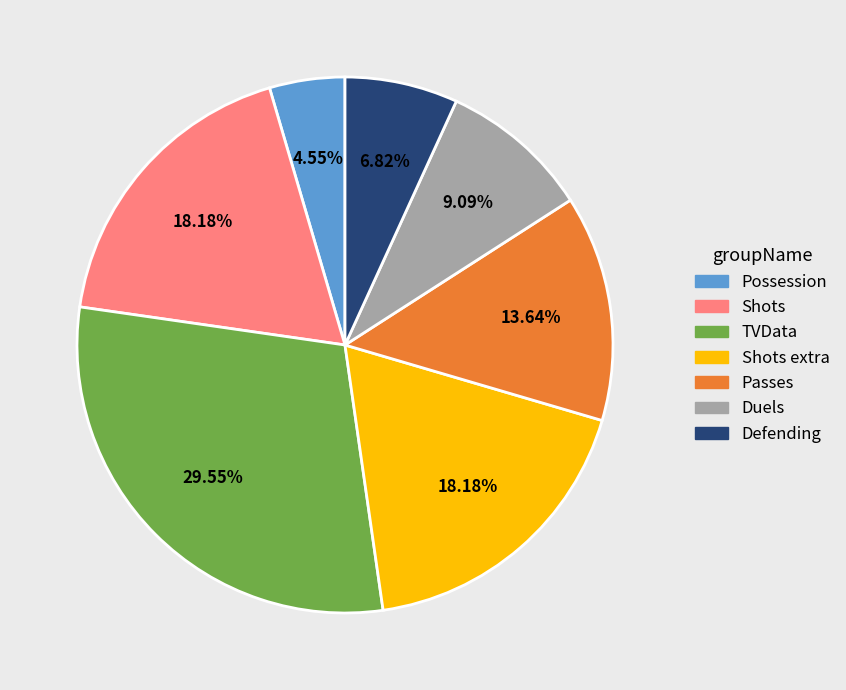

How many slices are in this pie chart?

7